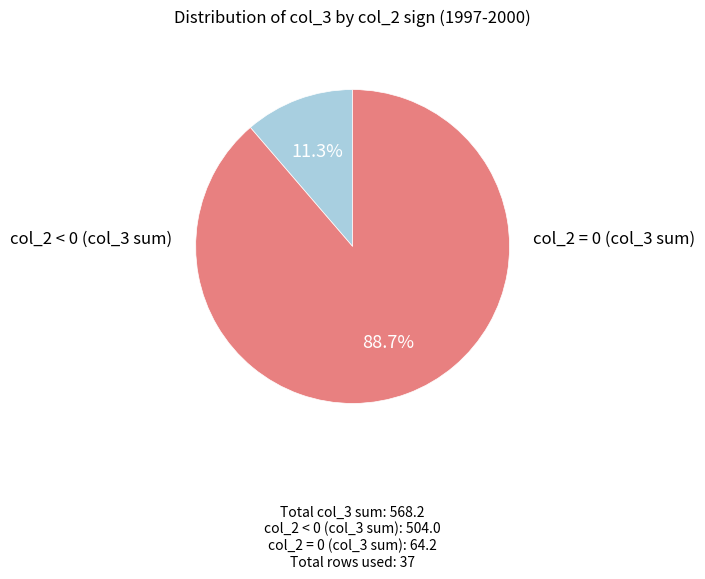

Is there any slice that represents more than half of the pie?

Yes